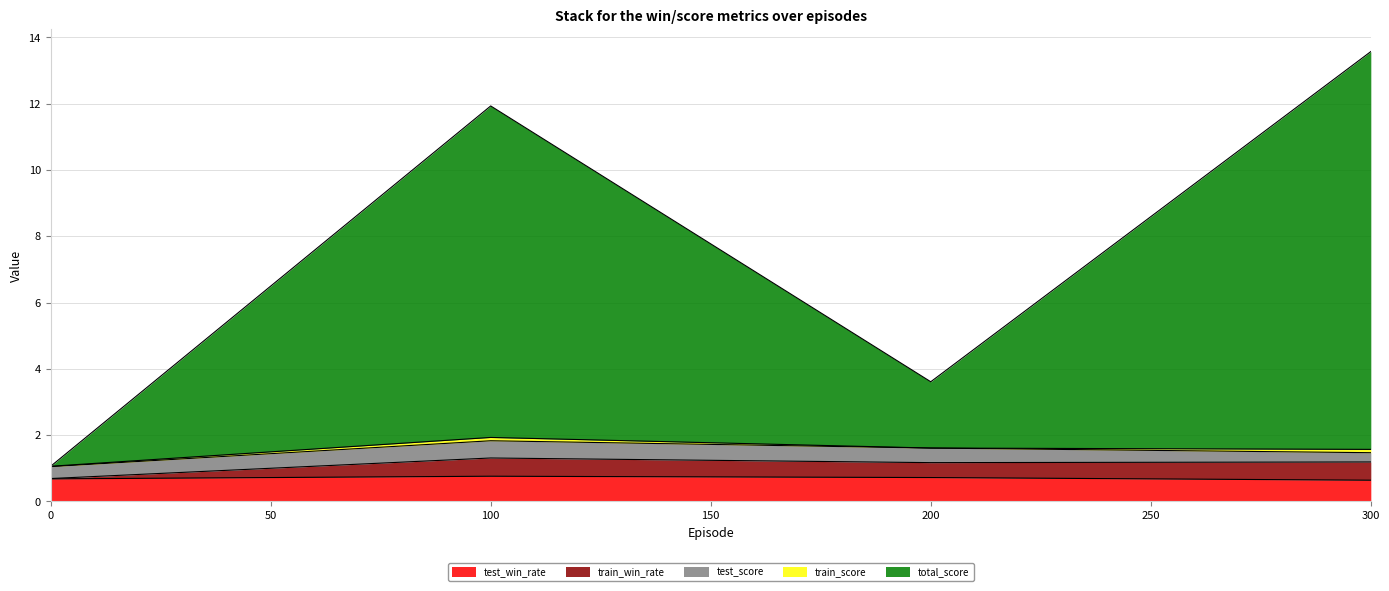

True or false: train_win_rate and test_win_rate cross at least once.

False